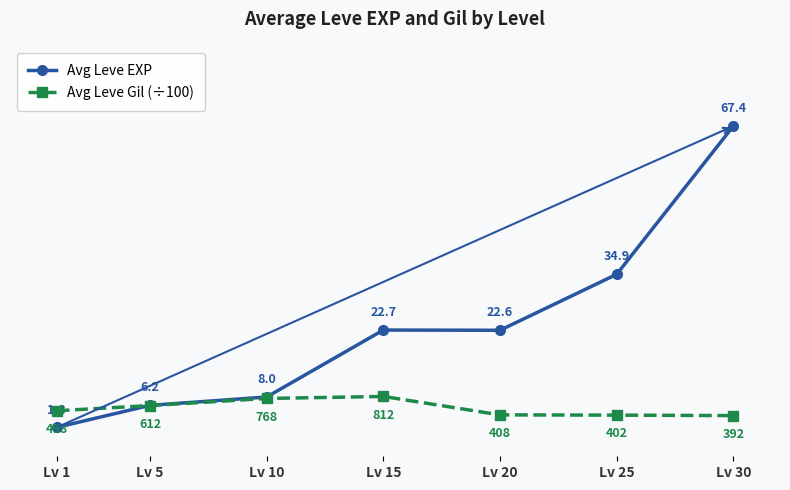

At which category does Avg Leve Gil (÷100) reach its first local peak?

Lv 15